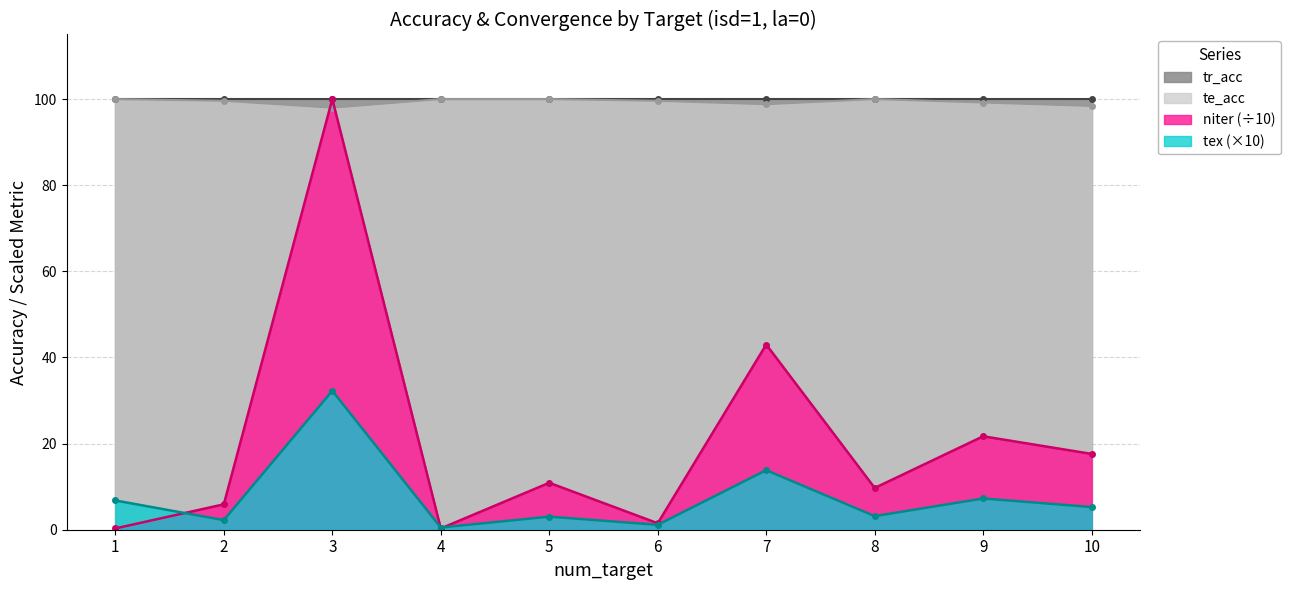

How many intersections are there between te_acc and niter_norm?

2